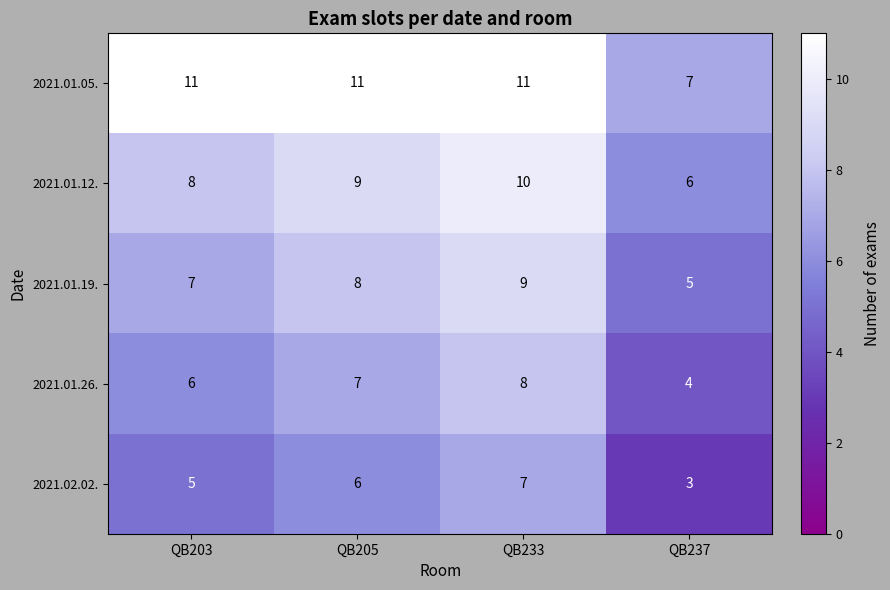

What is the difference between the highest and lowest values at QB203?

6